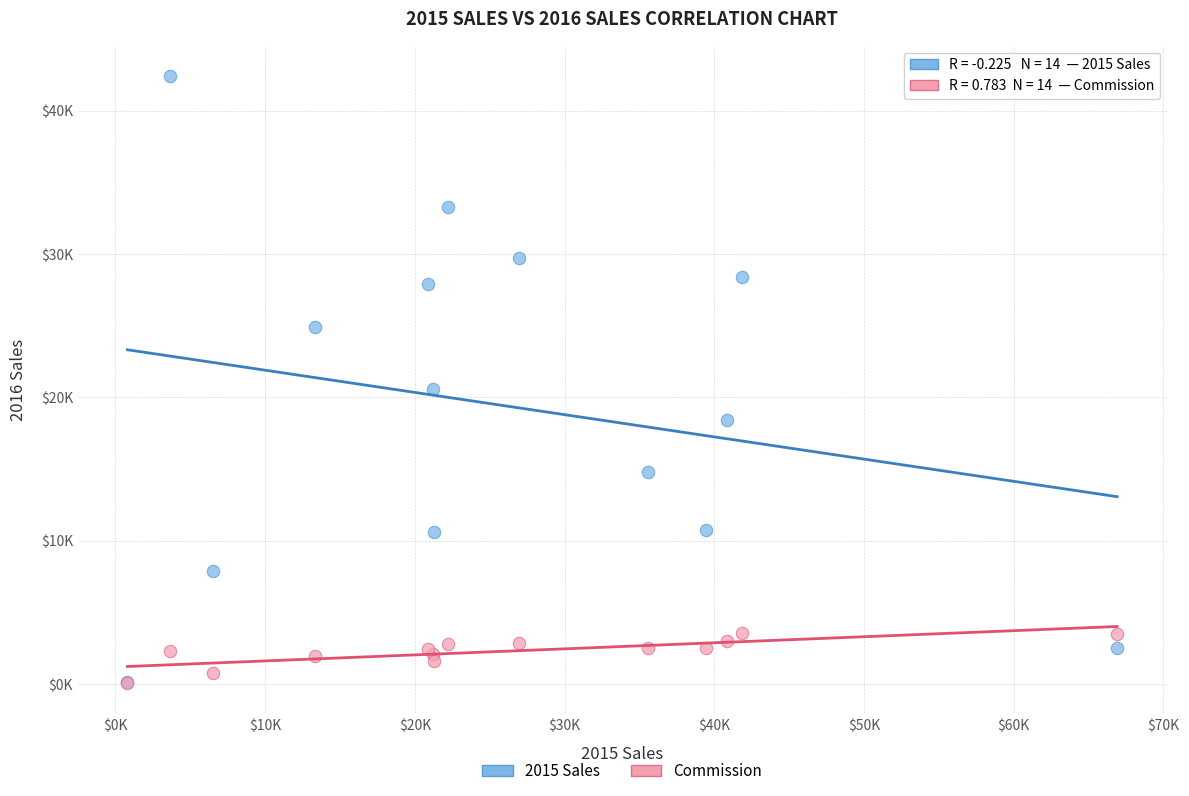

What are all the series names shown in the legend?

2015 Sales, Commission